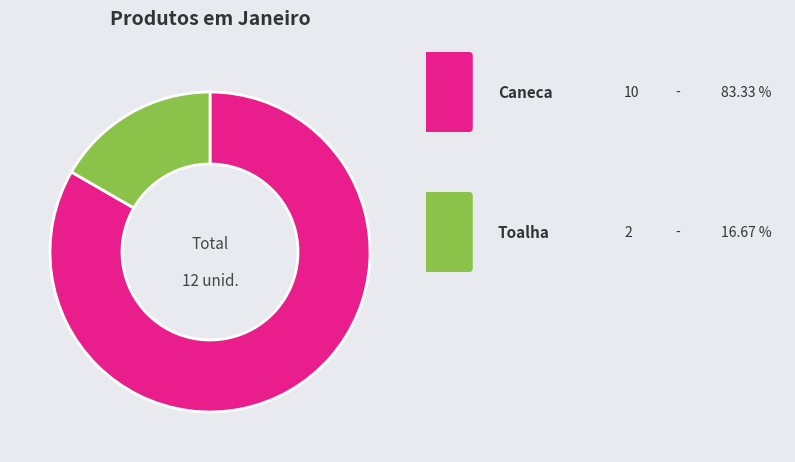

Does any single category account for the majority?

Yes